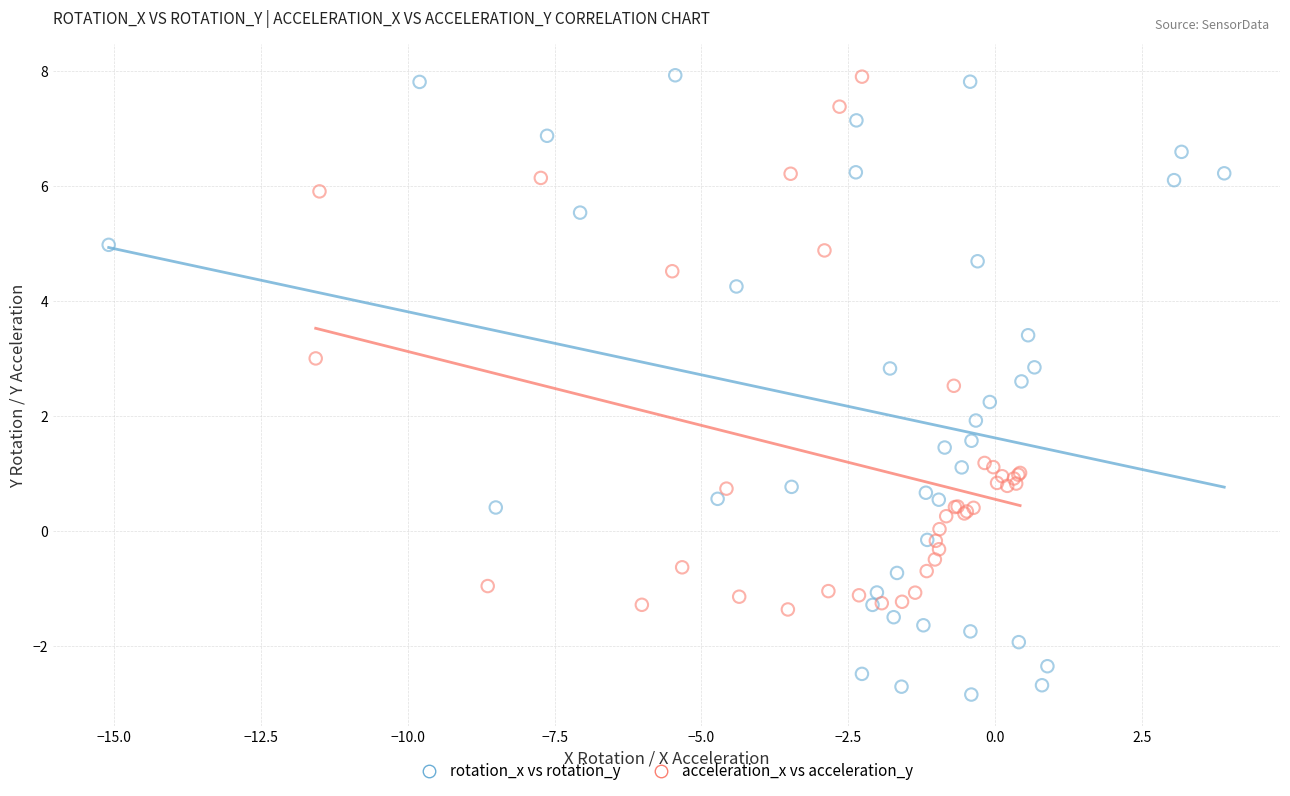

What are all the series names shown in the legend?

rotation_x vs rotation_y, acceleration_x vs acceleration_y